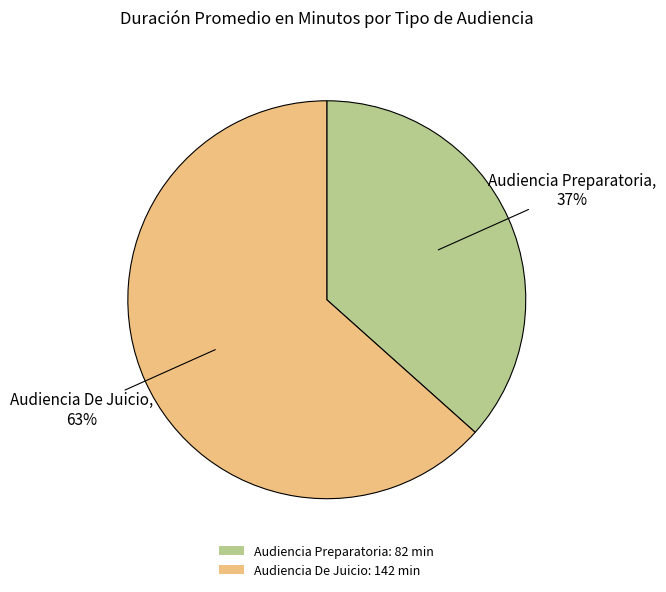

To the nearest percent, what portion does Audiencia Preparatoria represent?

37%